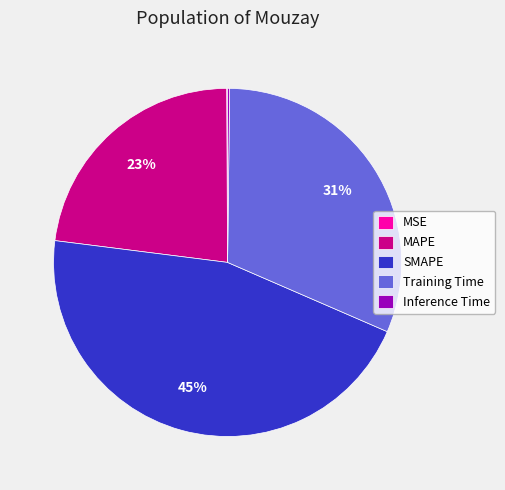

Which category has the biggest portion of the pie?

SMAPE